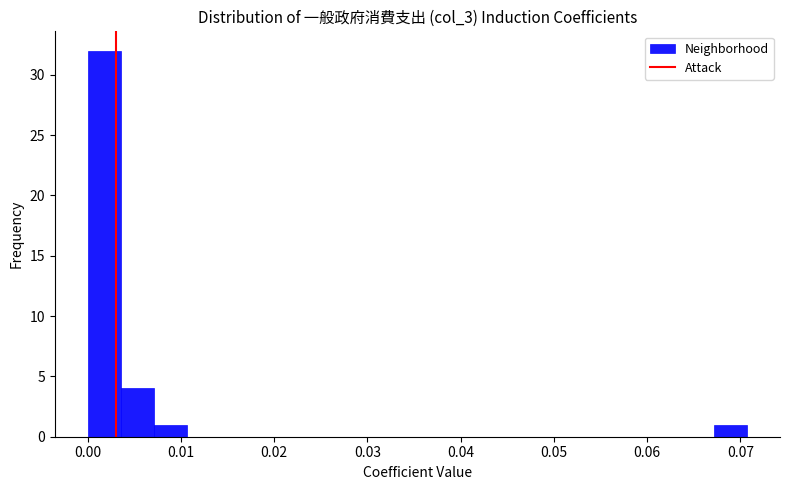

Read against the x-axis, roughly where is the centre of the tallest bar?

0.002